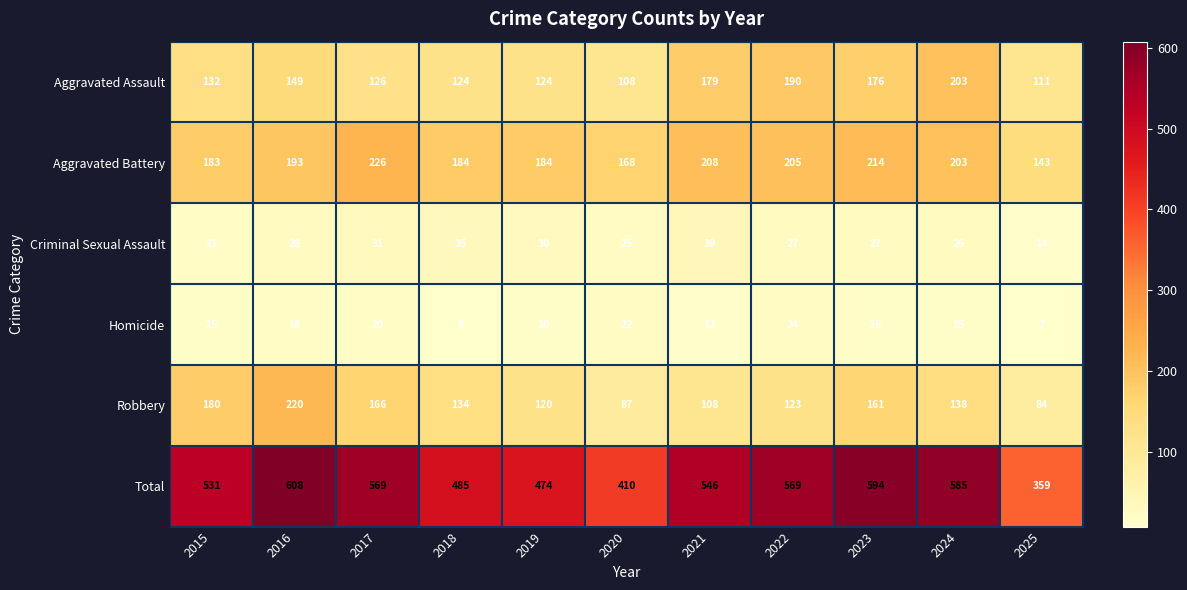

How many data points in Homicide are less than 16?

5